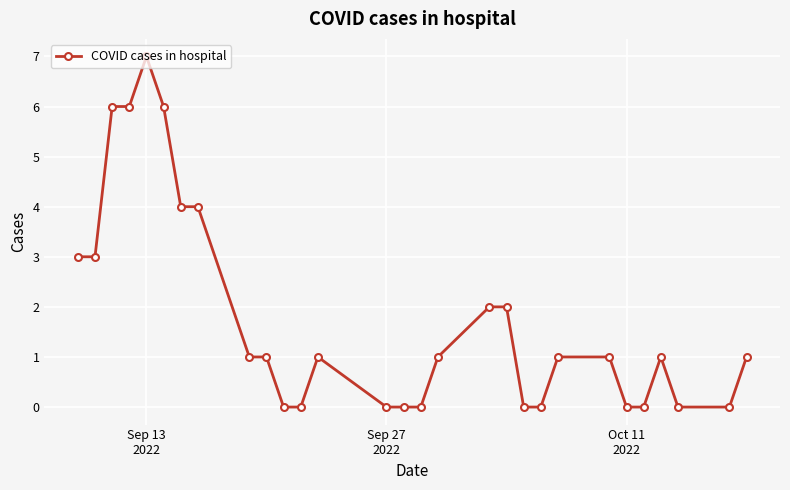

What is the value of the 19th point from the left?

2